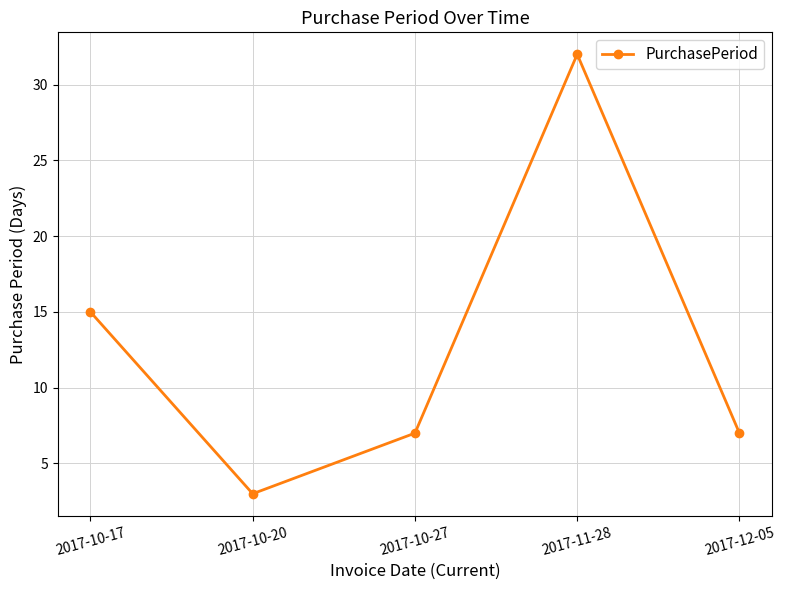

What is the sum of all values?

64